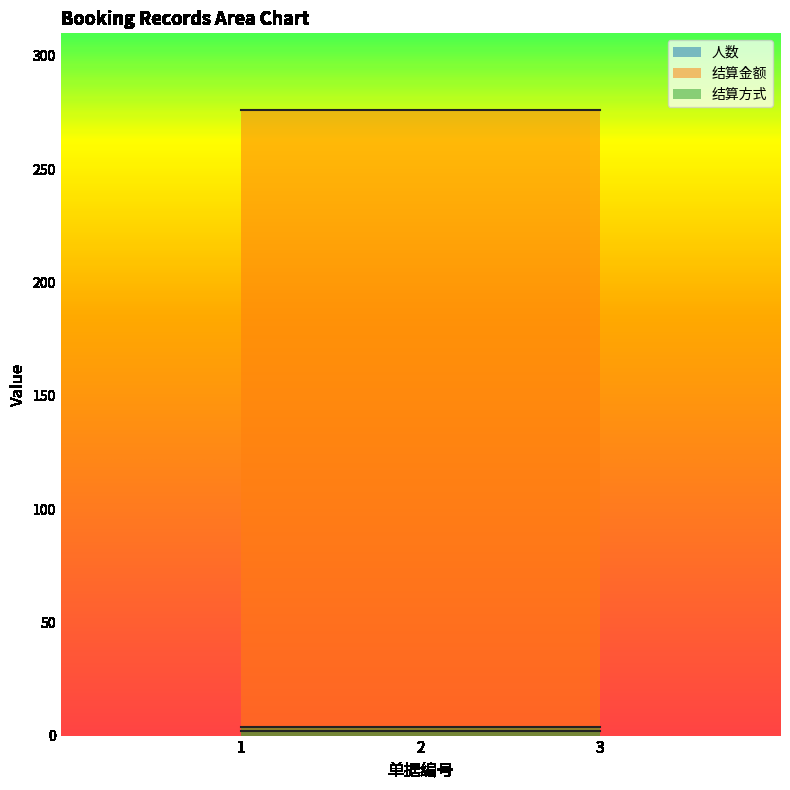

How many data points does each series have?

3